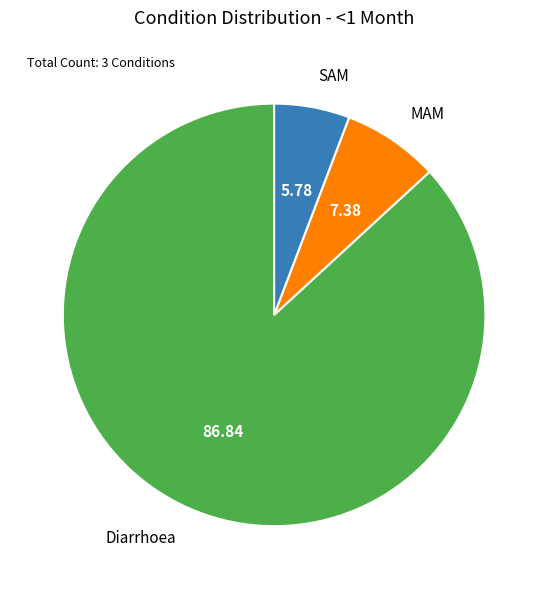

Rank the categories by value from lowest to highest.

SAM, MAM, Diarrhoea